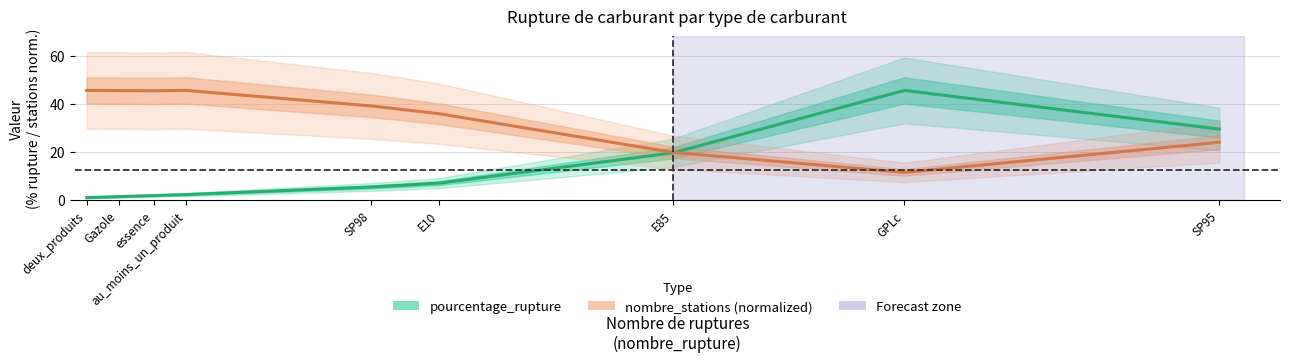

The value of nombre_stations (normalized) at SP98 is 66.9. True or false?

False